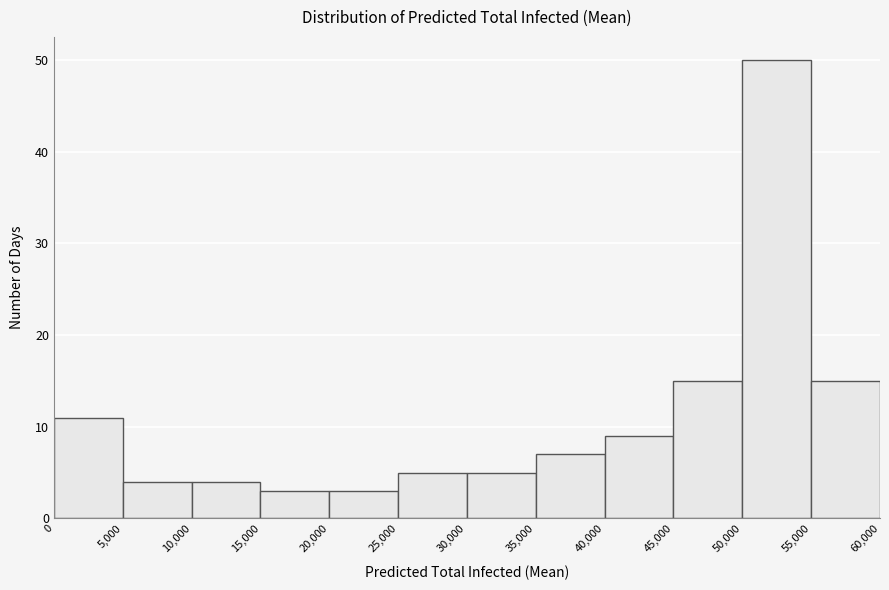

Reading left to right, transcribe this chart: for each bar, give the range it covers on the x-axis and its height. The values are not printed on the chart, so give them approximately, as read against the axis.

0 to 5,000: 11
5,000 to 10,000: 4
10,000 to 15,000: 4
15,000 to 20,000: 3
20,000 to 25,000: 3
25,000 to 30,000: 5
30,000 to 35,000: 5
35,000 to 40,000: 7
40,000 to 45,000: 9
45,000 to 50,000: 15
50,000 to 55,000: 50
55,000 to 60,000: 15